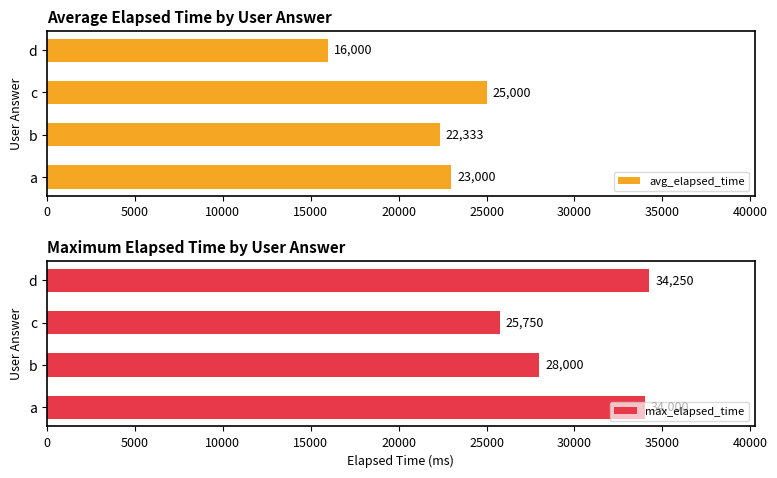

Which series has the widest spread of values?

avg_elapsed_time